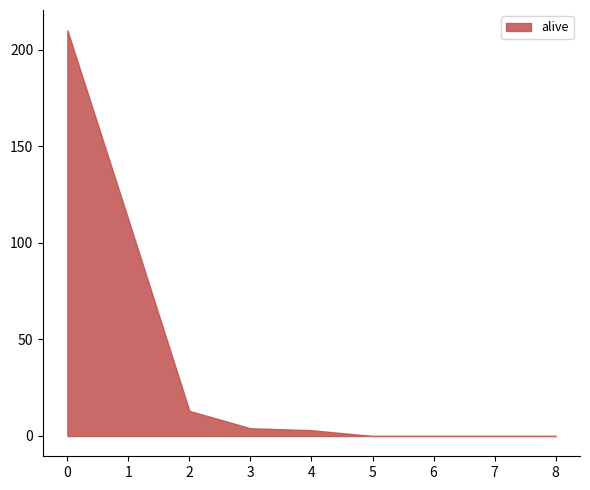

What is the difference between the maximum and minimum values?

210